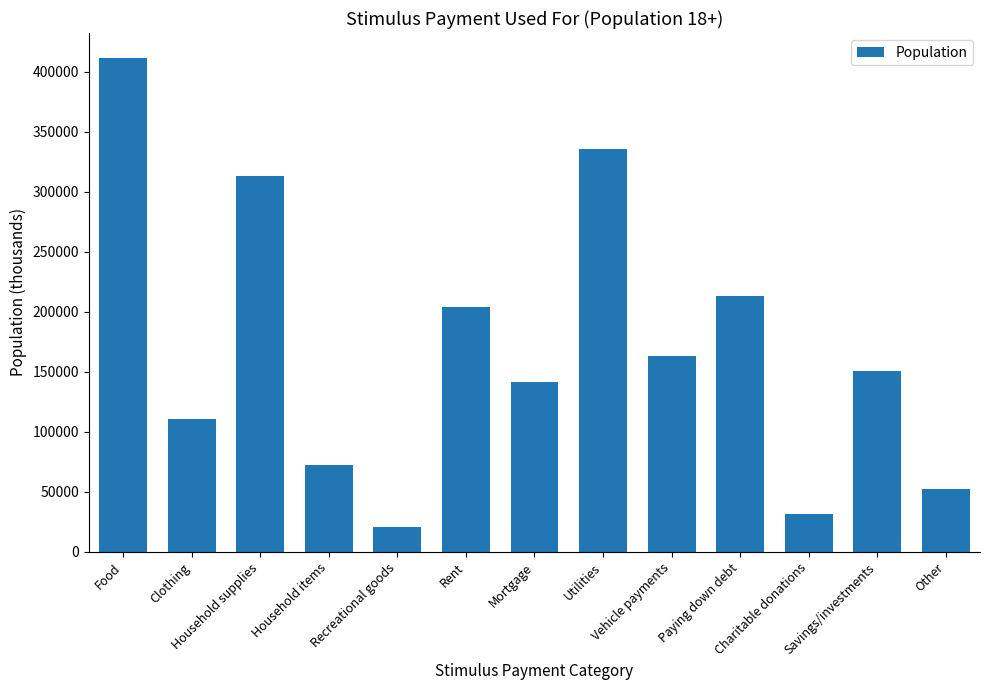

Where does the data first go above 150904?

Food